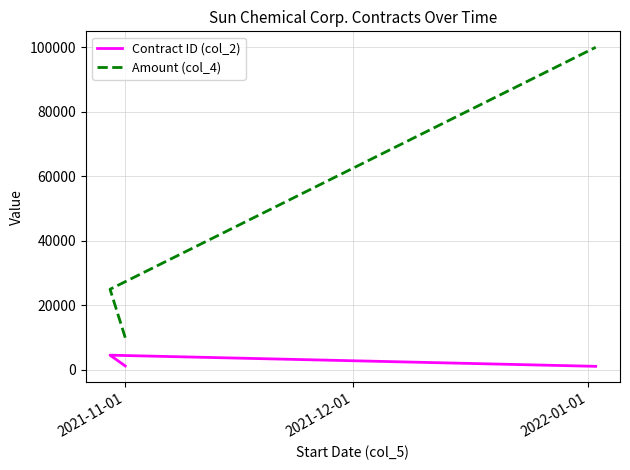

Does the chart have visible grid lines?

Yes